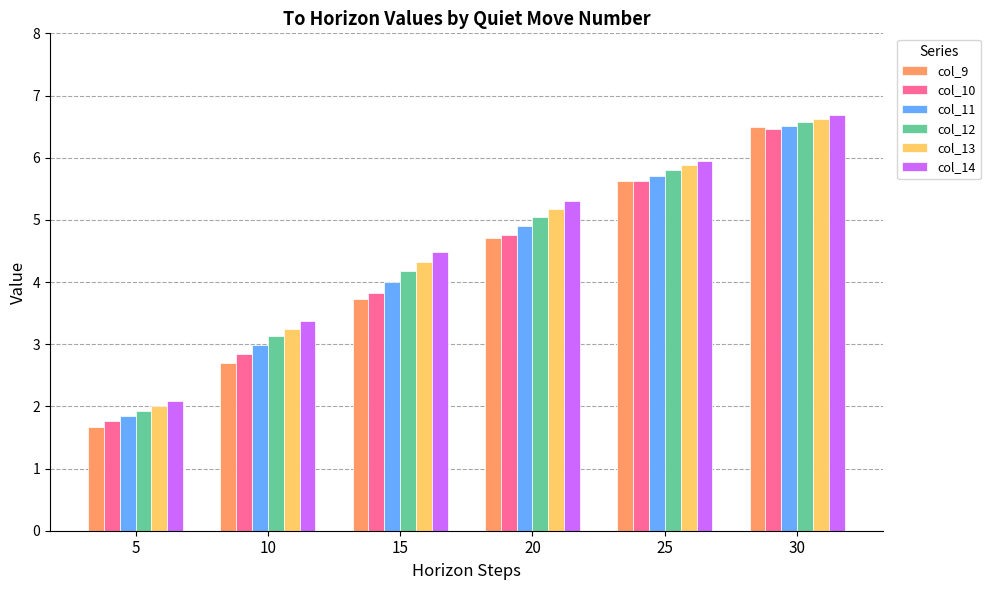

What is the value of the col_9 bar at the 5th from the left?

5.6